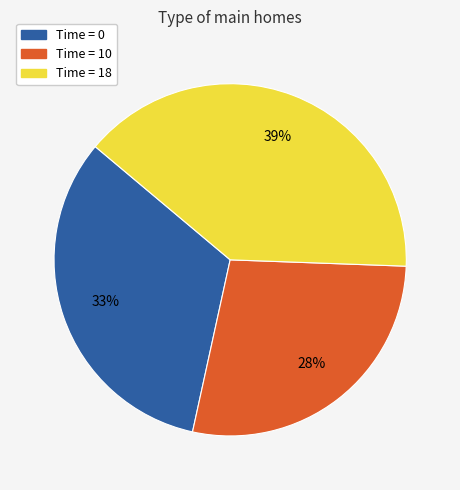

How many segments does this pie chart have?

3